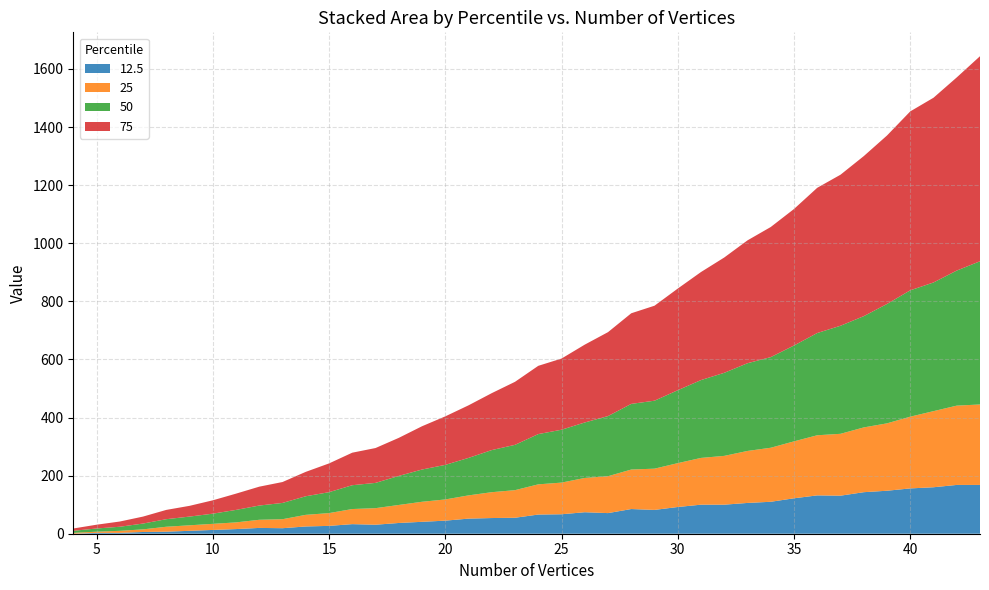

Reading left to right, transcribe all the data shown in this chart.

12.5: 4=0	5=3	6=3	7=6	8=7	9=10	10=13	11=16	12=20	13=19	14=25	15=27	16=33	17=31	18=37	19=41	20=45	21=52	22=54	23=55	24=66	25=67	26=74	27=71	28=85	29=82	30=92	31=100	32=100	33=106	34=110	35=122	36=132	37=131	38=143	39=148	40=156	41=160	42=168	43=168
25: 4=3	5=4	6=7	7=9	8=17	9=19	10=21	11=23	12=28	13=31	14=40	15=44	16=52	17=57	18=62	19=69	20=73	21=80	22=89	23=95	24=104	25=109	26=118	27=127	28=136	29=142	30=151	31=161	32=168	33=179	34=186	35=196	36=207	37=213	38=223	39=232	40=247	41=262	42=273	43=277
50: 4=7	5=11	6=14	7=20	8=26	9=30	10=35	11=43	12=49	13=56	14=64	15=72	16=82	17=87	18=100	19=111	20=119	21=129	22=145	23=156	24=173	25=182	26=191	27=207	28=226	29=234	30=251	31=268	32=286	33=302	34=312	35=330	36=352	37=372	38=383	39=411	40=435	41=443	42=465	43=493
75: 4=8	5=13	6=18	7=24	8=32	9=37	10=46	11=56	12=65	13=72	14=84	15=99	16=112	17=120	18=131	19=149	20=167	21=181	22=196	23=217	24=235	25=245	26=268	27=289	28=312	29=327	30=350	31=372	32=397	33=423	34=448	35=470	36=500	37=520	38=551	39=580	40=616	41=636	42=665	43=706